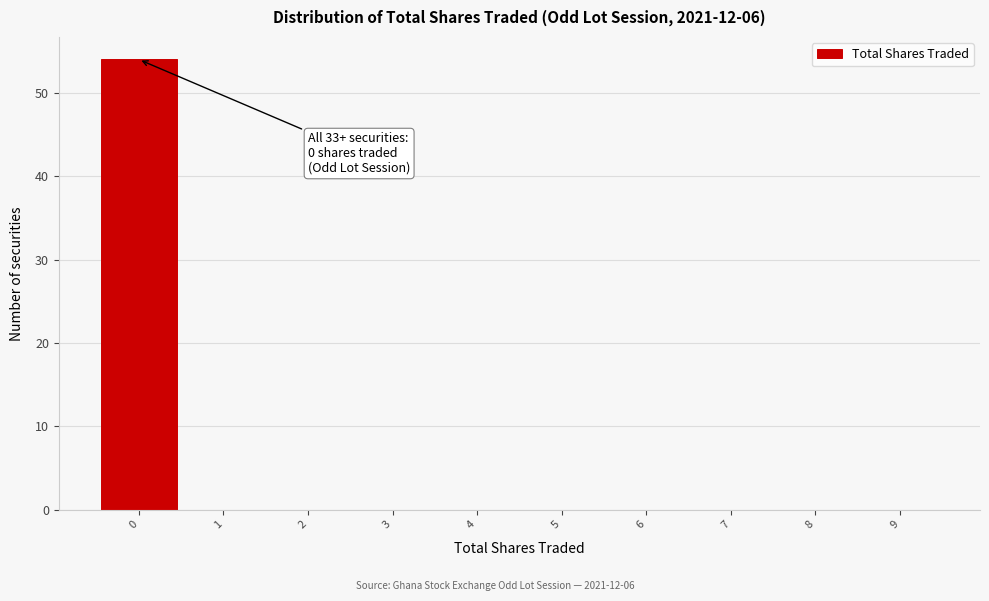

Over which range of the x-axis is the bar tallest?

-0.5 to 0.5